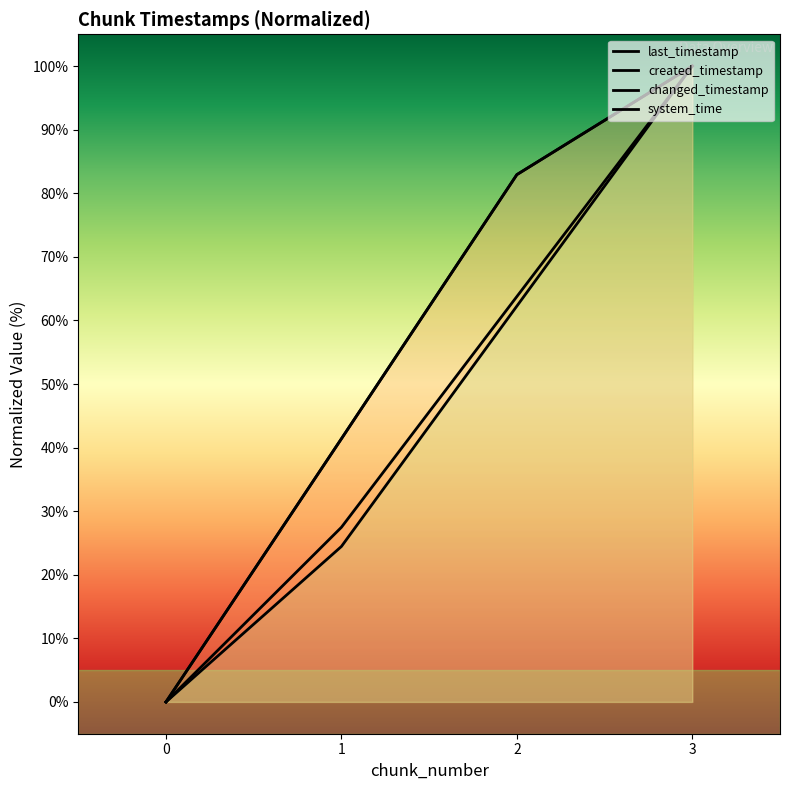

How many values in the system_time series are below 62?

2